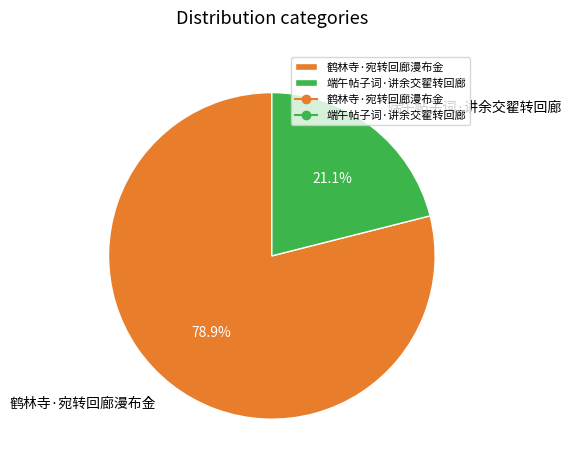

To the nearest percent, what is the combined percentage of 端午帖子词·讲余交翟转回廊 and 鹤林寺·宛转回廊漫布金?

100%